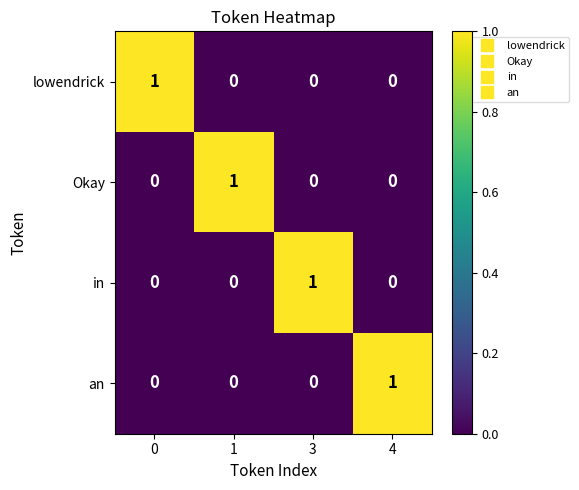

At how many categories does at least one series exceed 0?

4